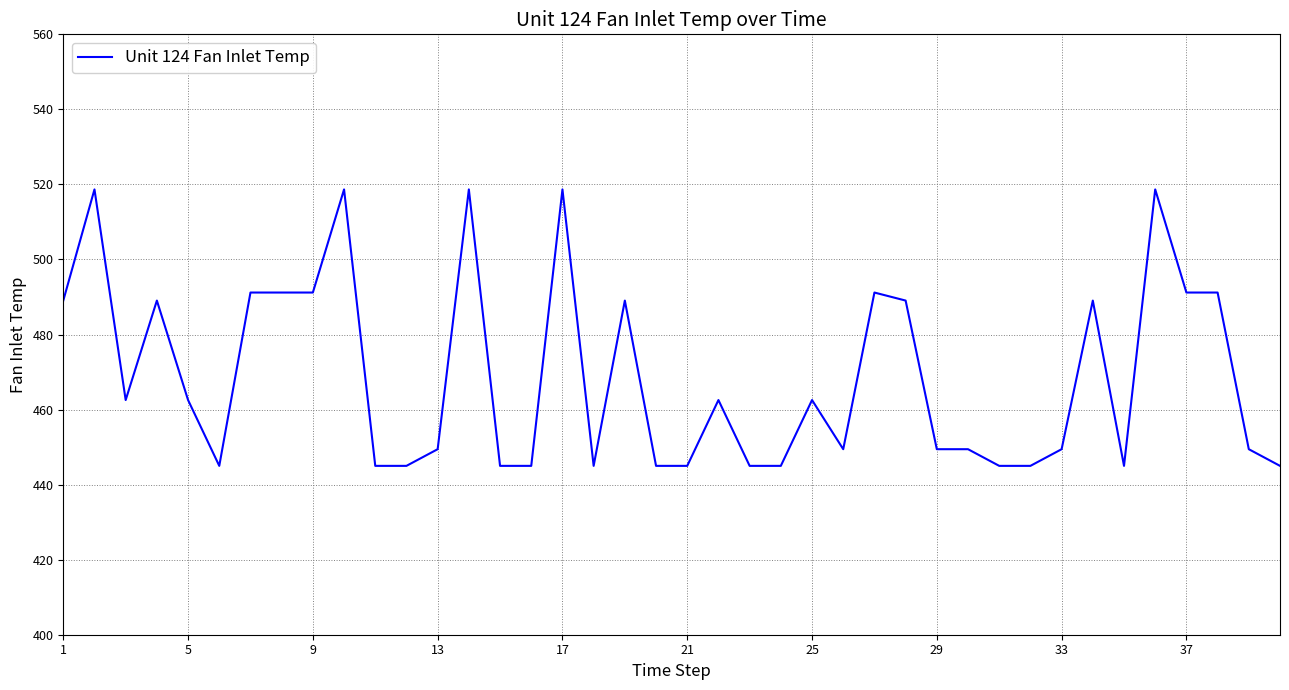

What is the smallest value displayed?

445.0